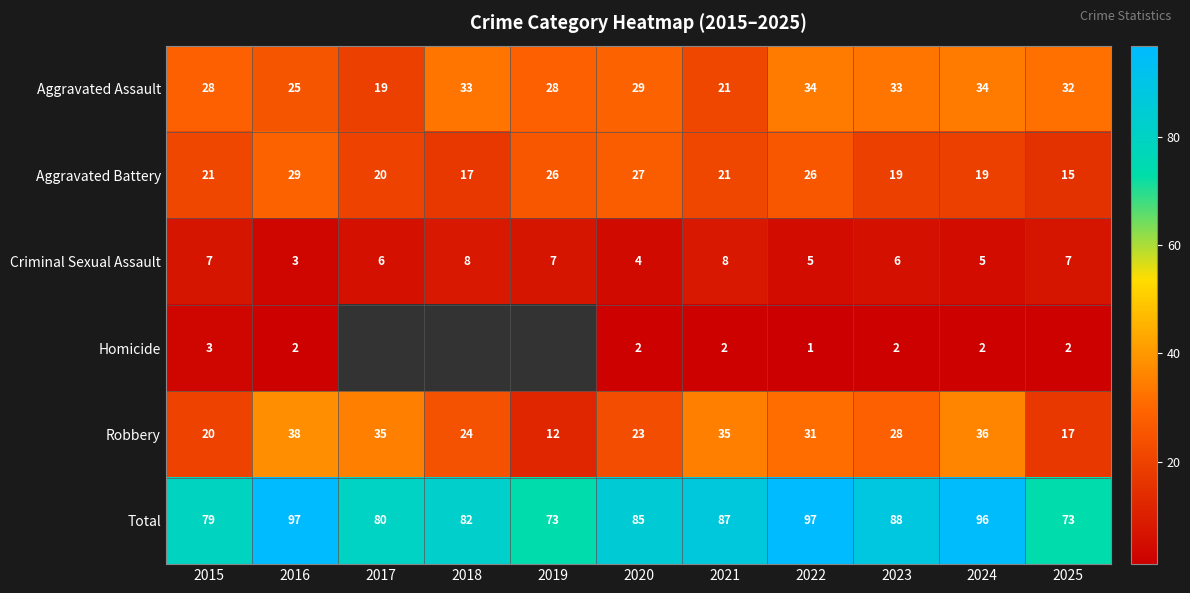

Which has a higher value, 2021 or 2018?

2018